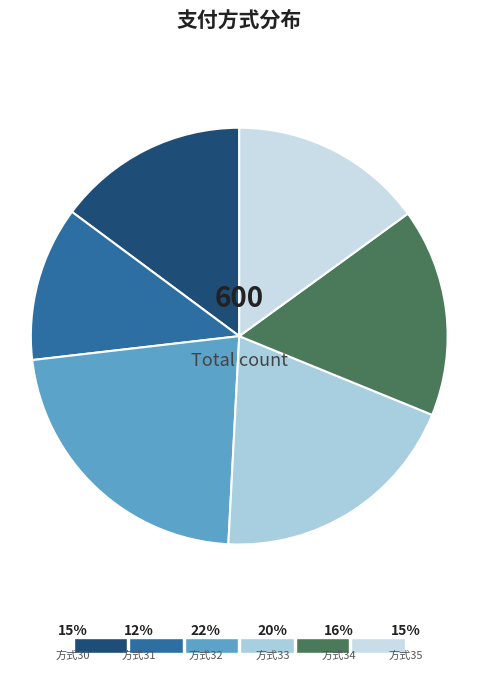

What is the largest slice in the pie chart?

32